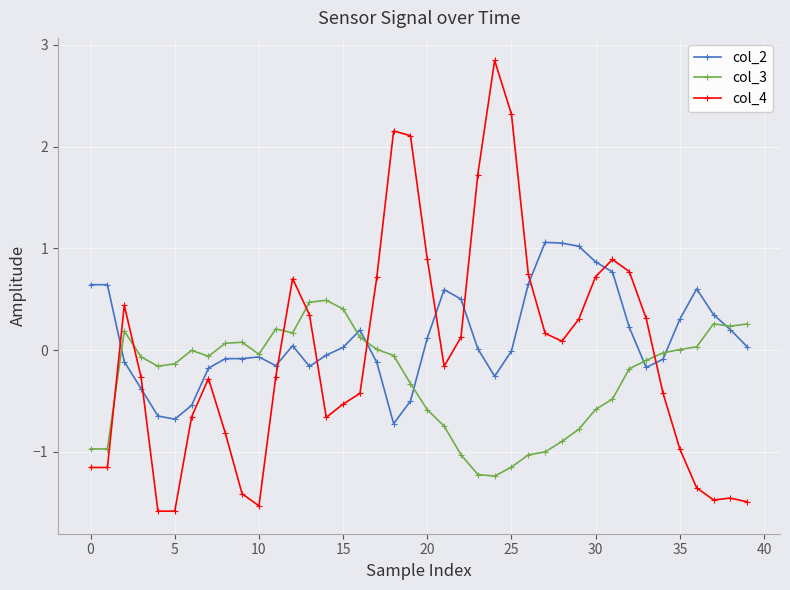

Rank the series by their average value, from lowest to highest.

col_3, col_4, col_2